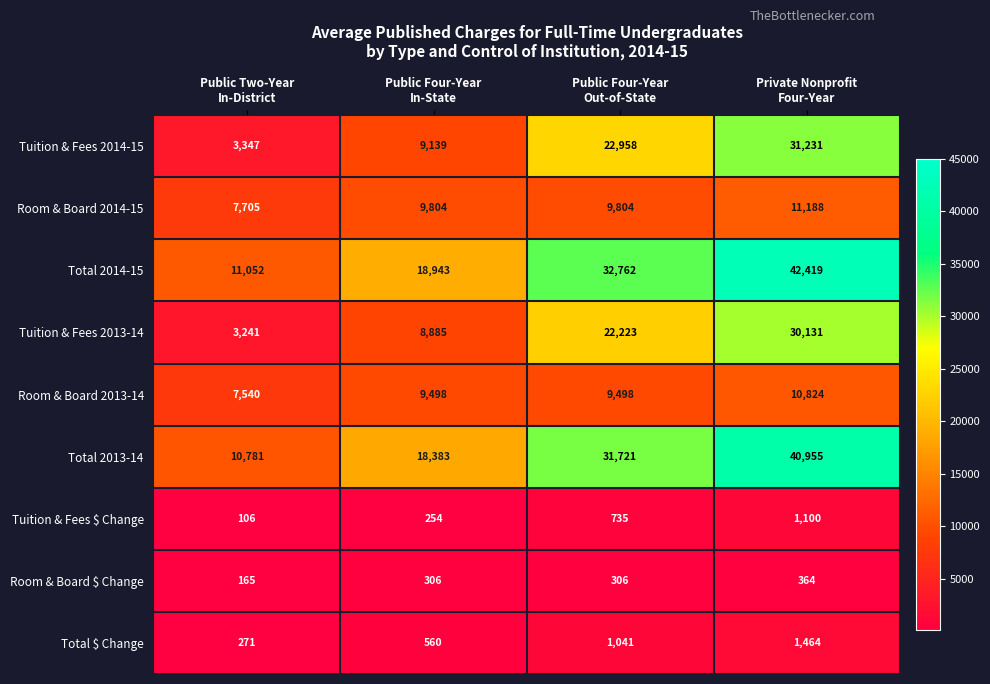

Which series has the largest total across all categories?

Total 2014-15